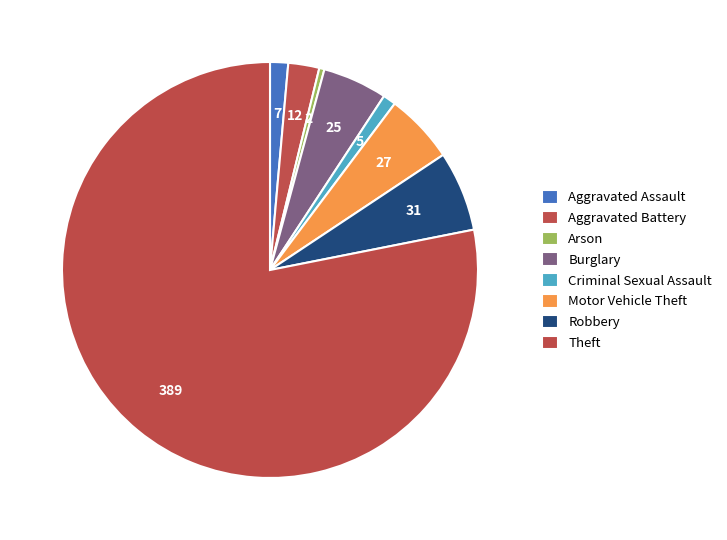

To the nearest percent, what is the difference between the Robbery and Criminal Sexual Assault slice percentages?

5%